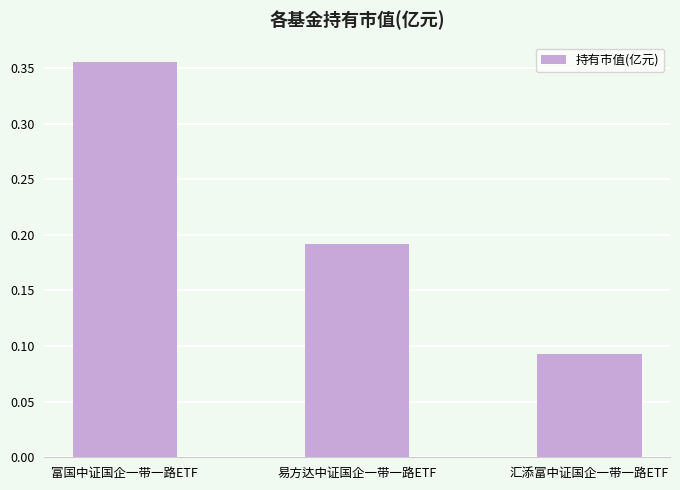

Rank the categories by value from lowest to highest.

汇添富中证国企一带一路ETF, 易方达中证国企一带一路ETF, 富国中证国企一带一路ETF